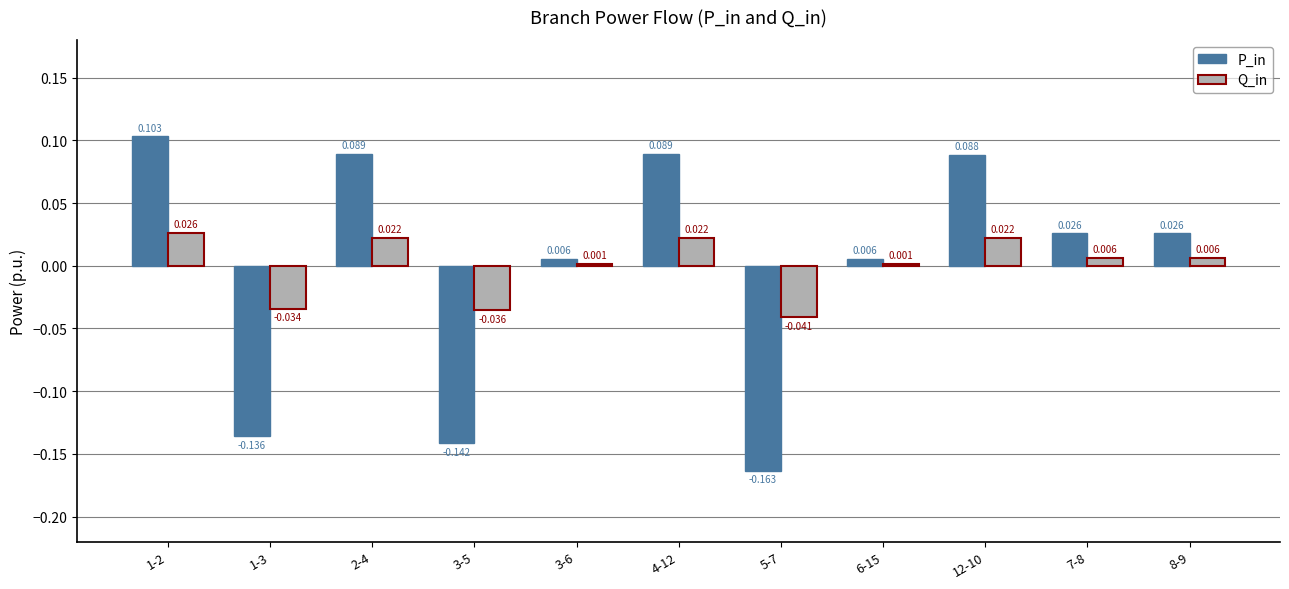

How many values in P_in are below zero?

3